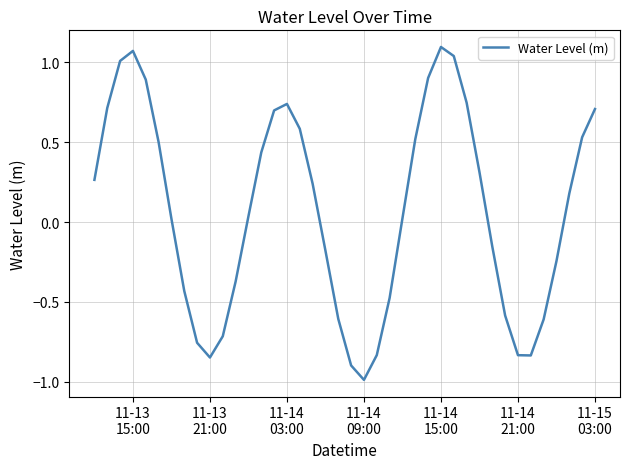

What is the smallest value displayed?

-1.0